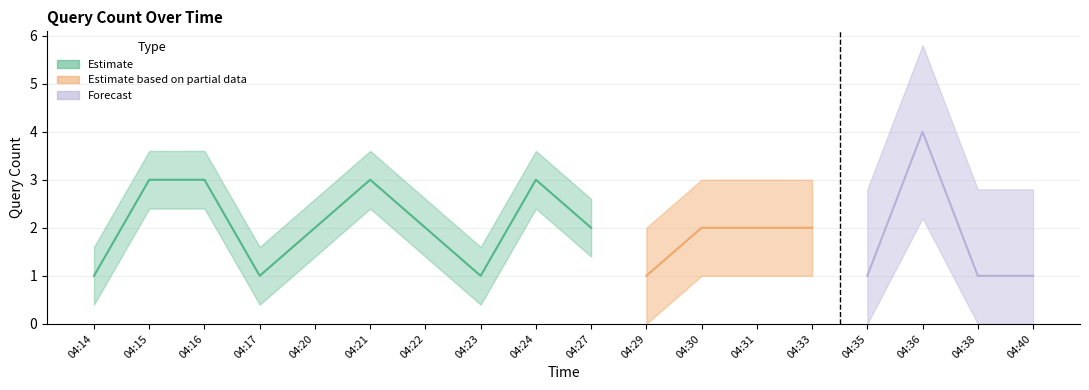

At which category does the chart reach its peak across all series?

04:36